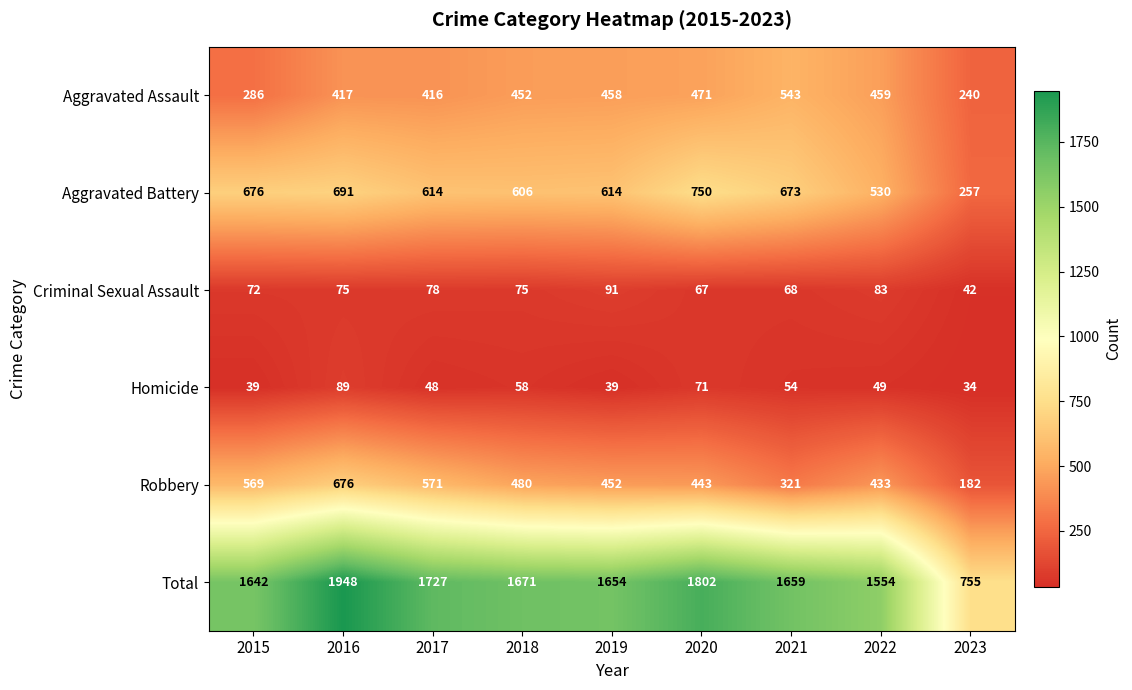

The value of Aggravated Assault at 2016 is 694. True or false?

False